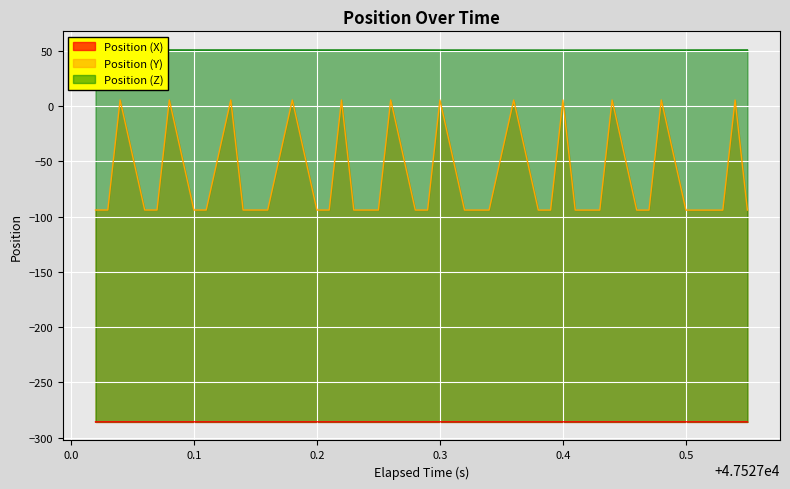

Between 47527.16 and 47527.48, which series saw the biggest shift?

Position (Y)